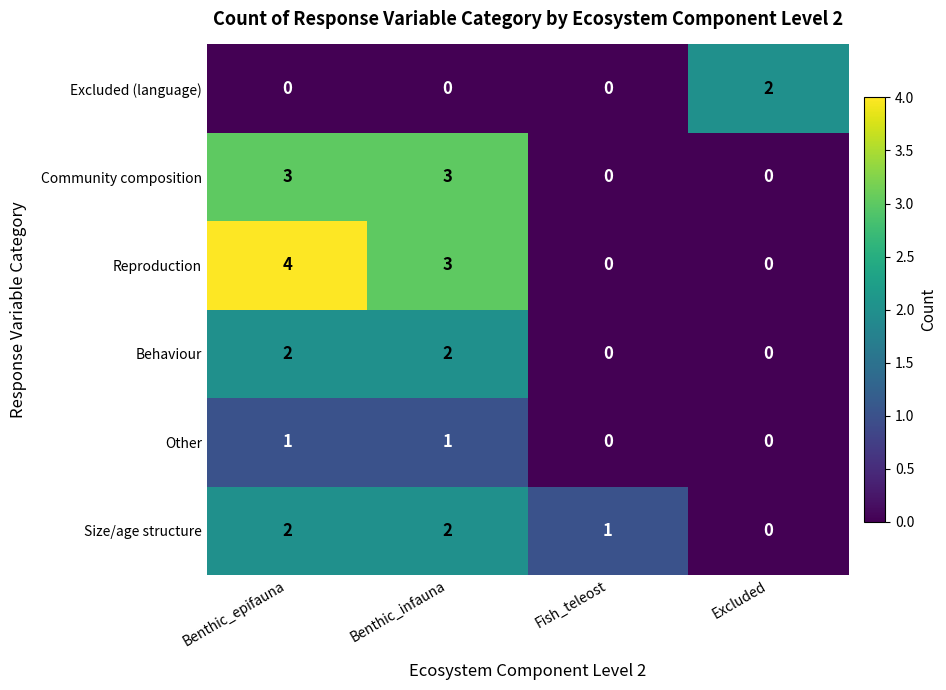

The value of Behaviour at Benthic_epifauna is 1. True or false?

False